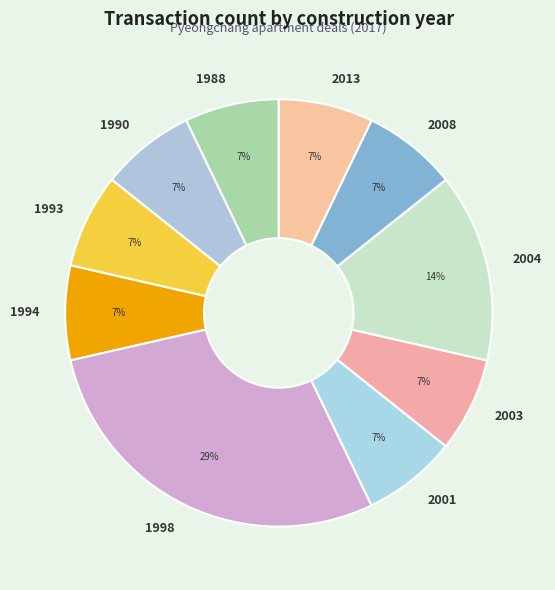

To the nearest percent, what is the average slice percentage?

10%